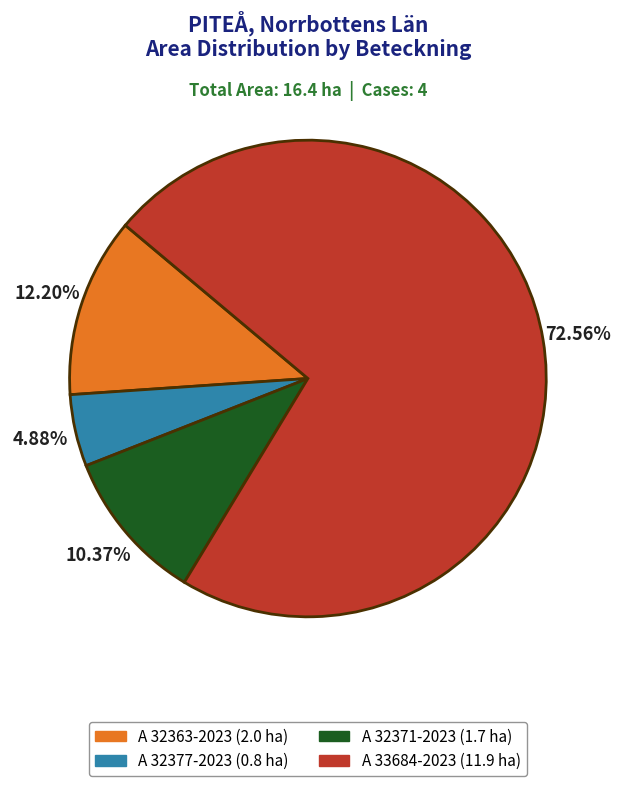

Count the number of slices in the pie.

4